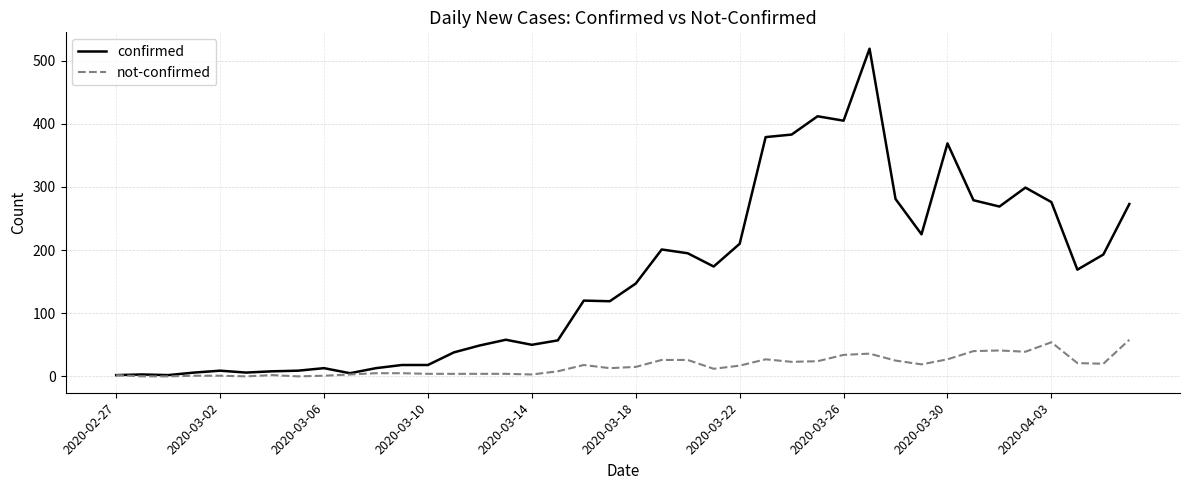

Which series has the widest spread of values?

confirmed